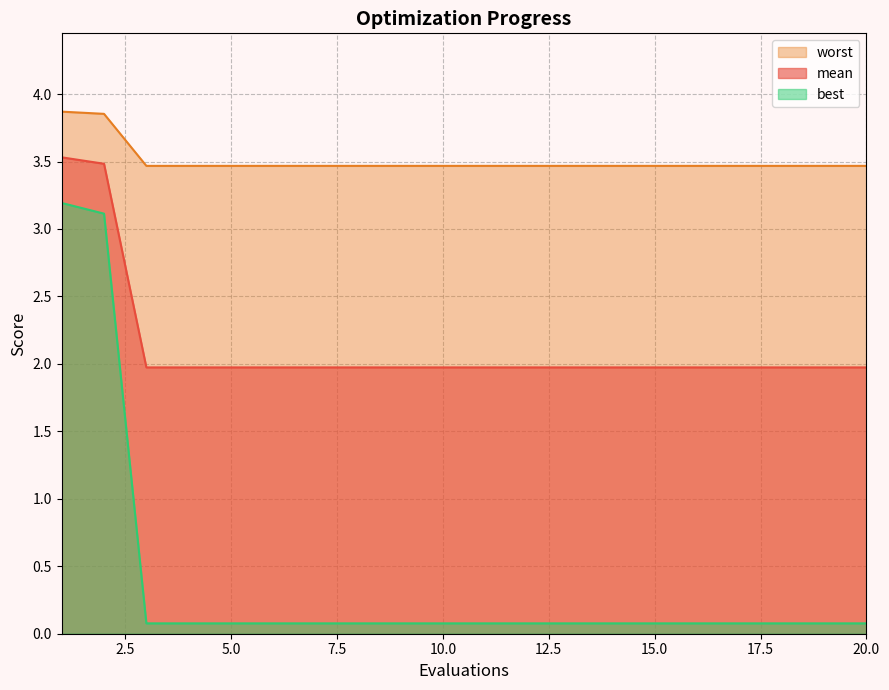

Rank the series by their maximum value, from lowest to highest.

best, mean, worst